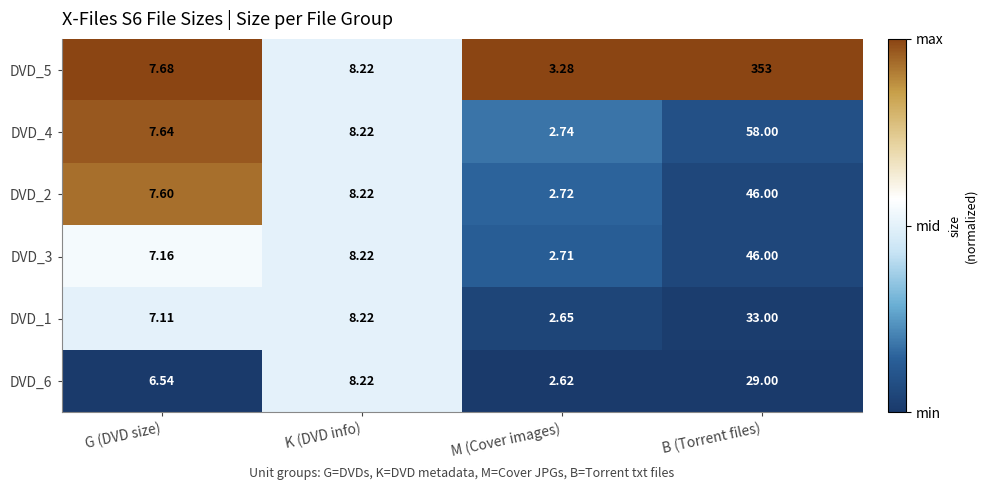

What is the total value across all series at K (DVD info)?

49.3